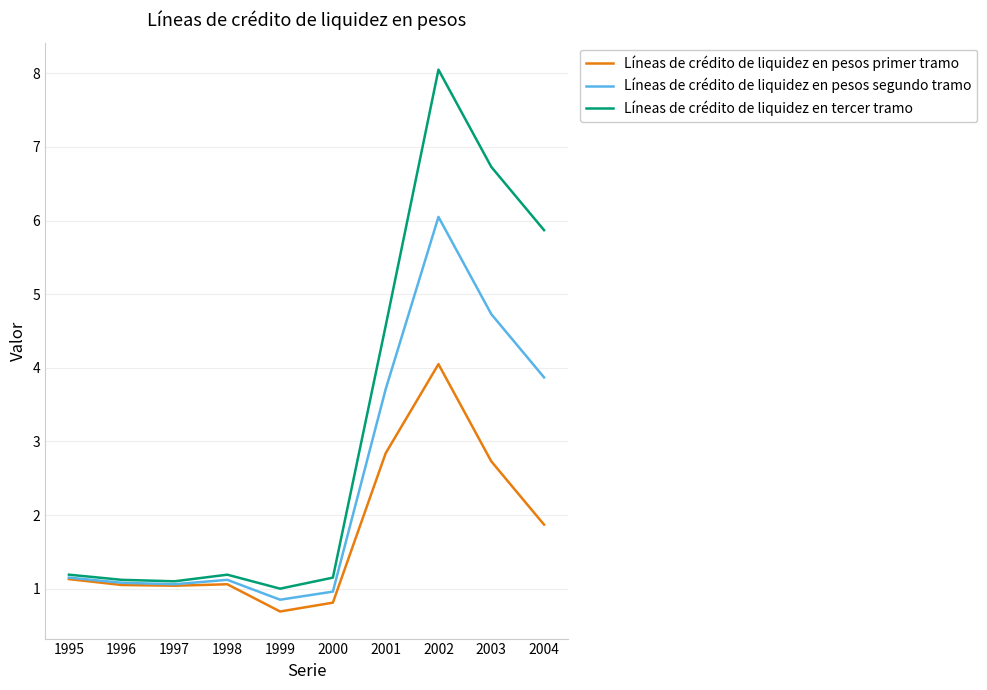

How many series are shown in this chart?

3